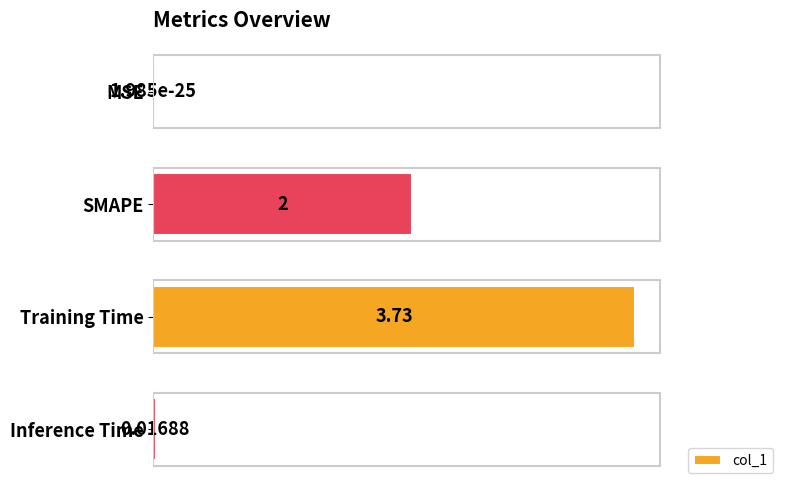

Does the chart contain stacked bars?

No